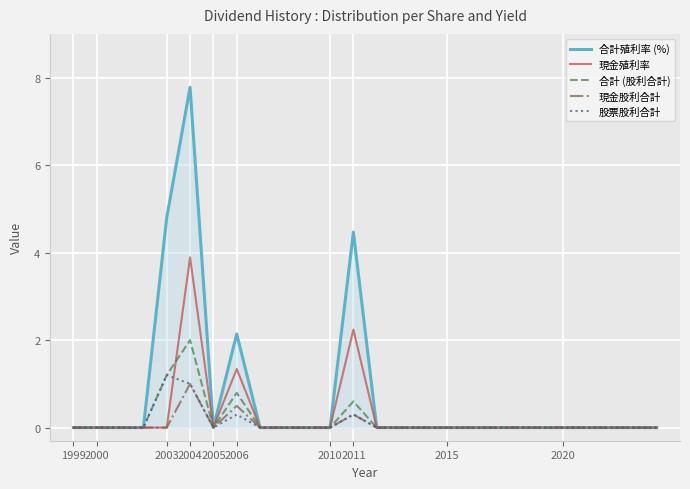

Which series has the largest total across all categories?

合計殖利率 (%)